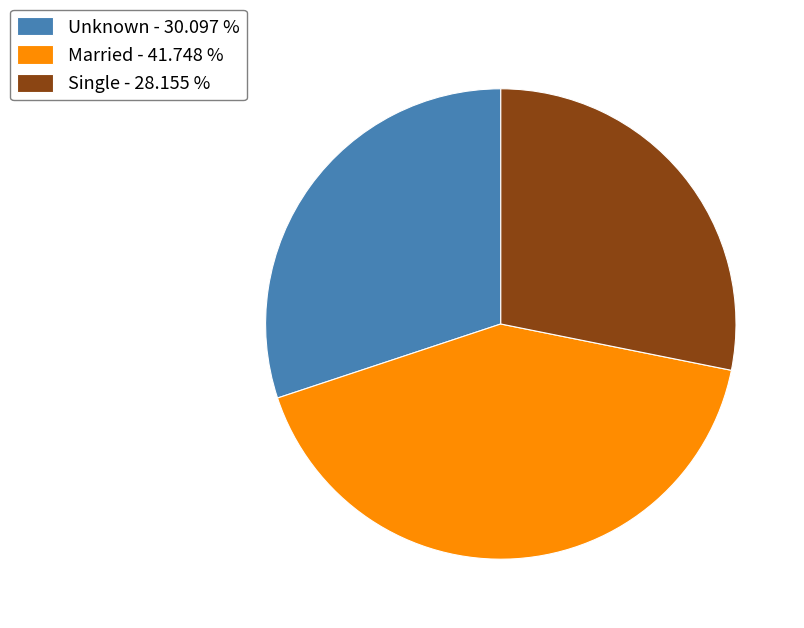

How many slices are in this pie chart?

3